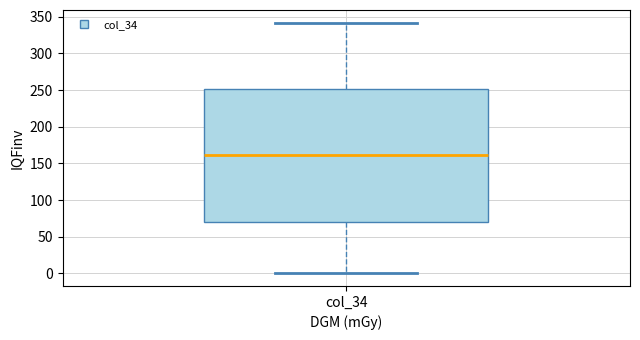

Read this box plot against the y-axis: the position of the median line, the range covered by the box, and the ends of both whiskers. The values are not printed on the chart, so give them approximately, as read against the axis.

median 160, box 70 to 250, whiskers 0 to 340